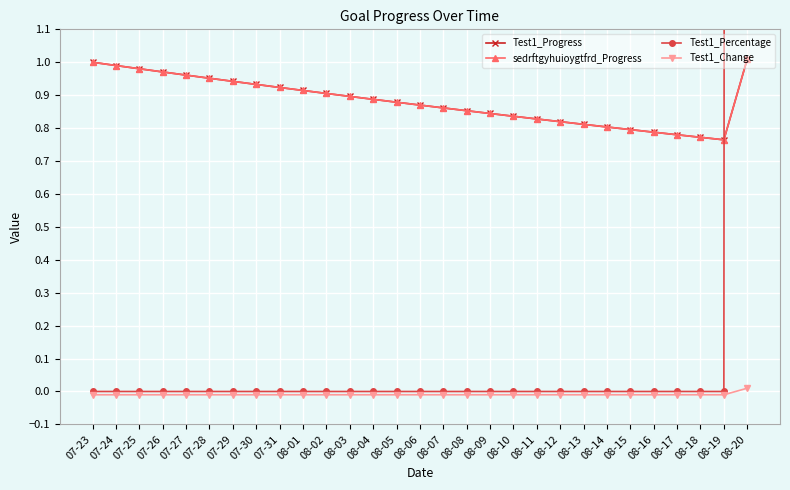

What is the average value of the sedrftgyhuioygtfrd_Progress series?

0.9